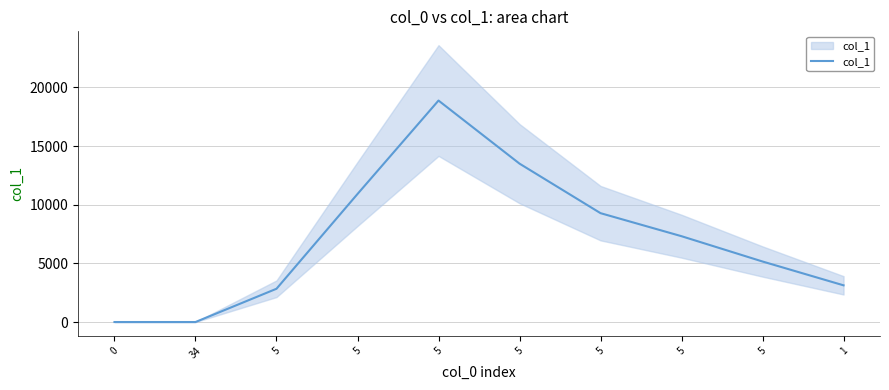

What is the sum of the values at 5 and 0?

7317